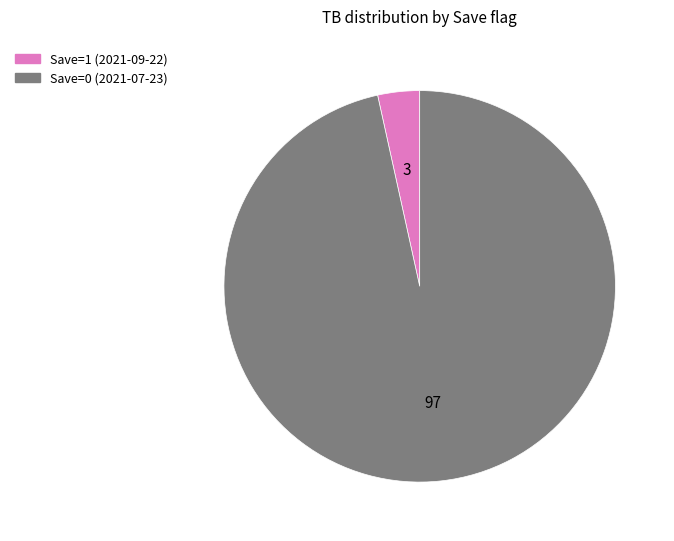

Does any single category account for the majority?

Yes